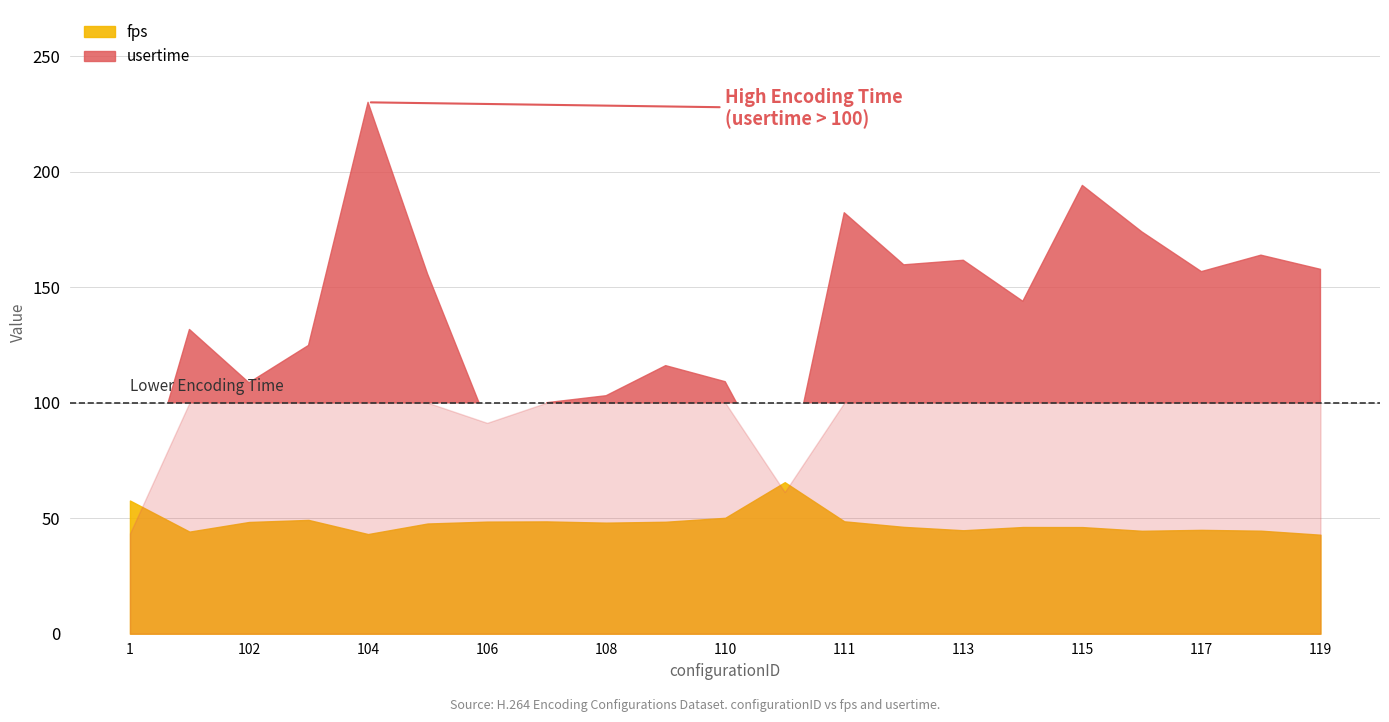

Where is usertime nearest to the value 136?

101